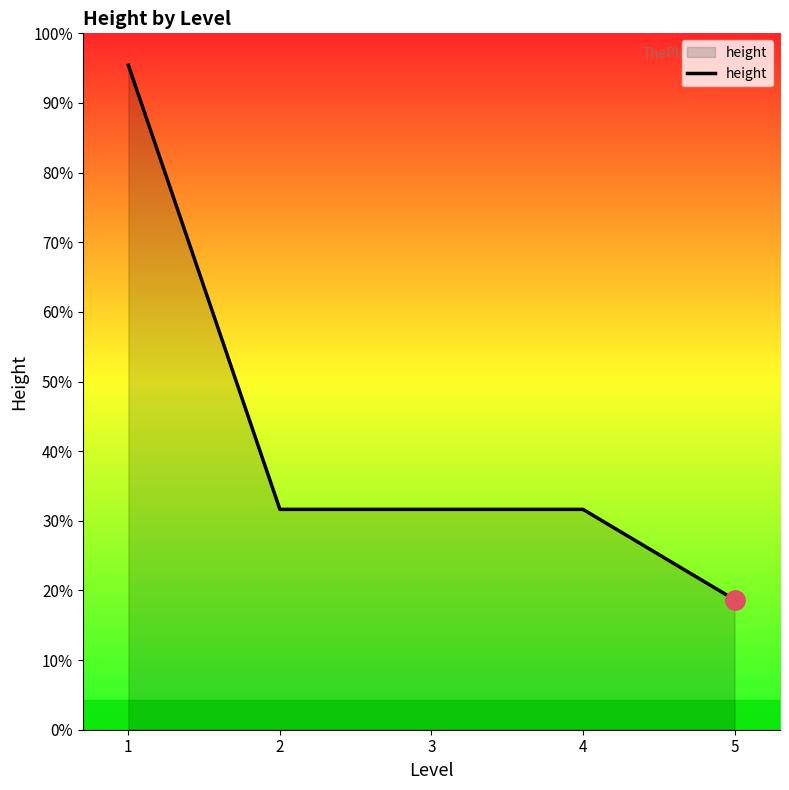

Is this an area chart (filled region under the line)?

Yes